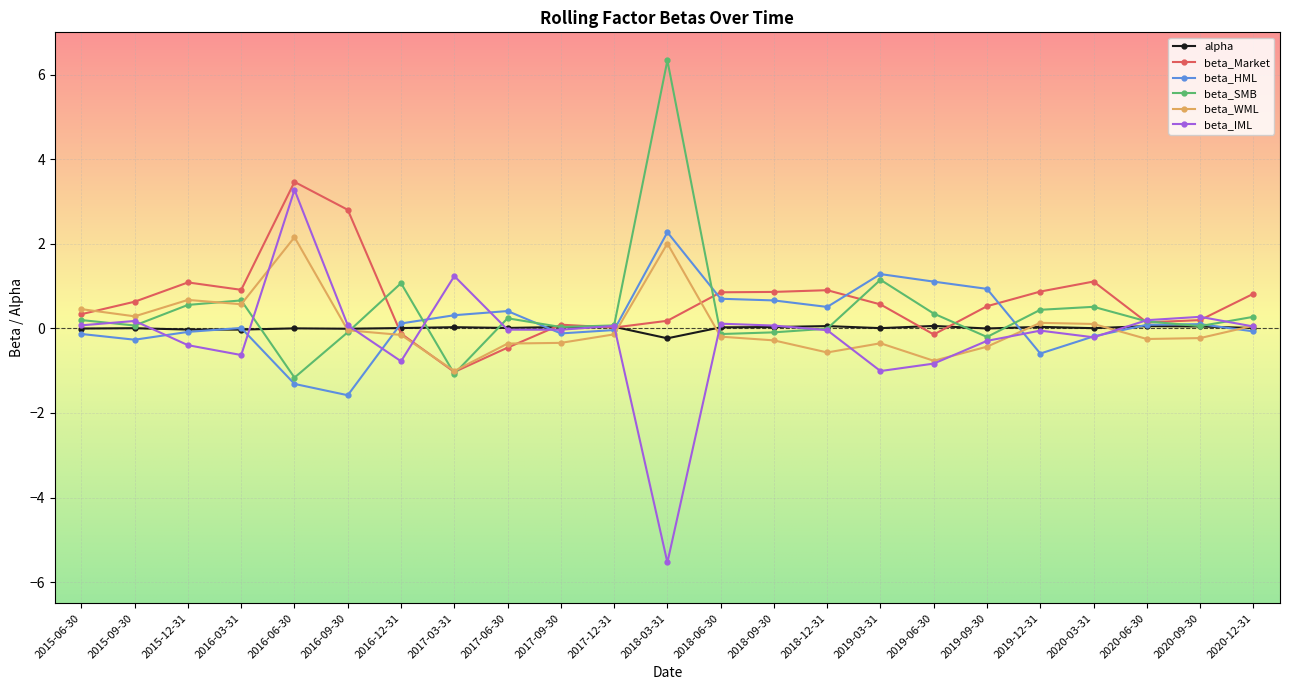

The beta_SMB series shows 0.5 at 2020-03-31. True or false?

True